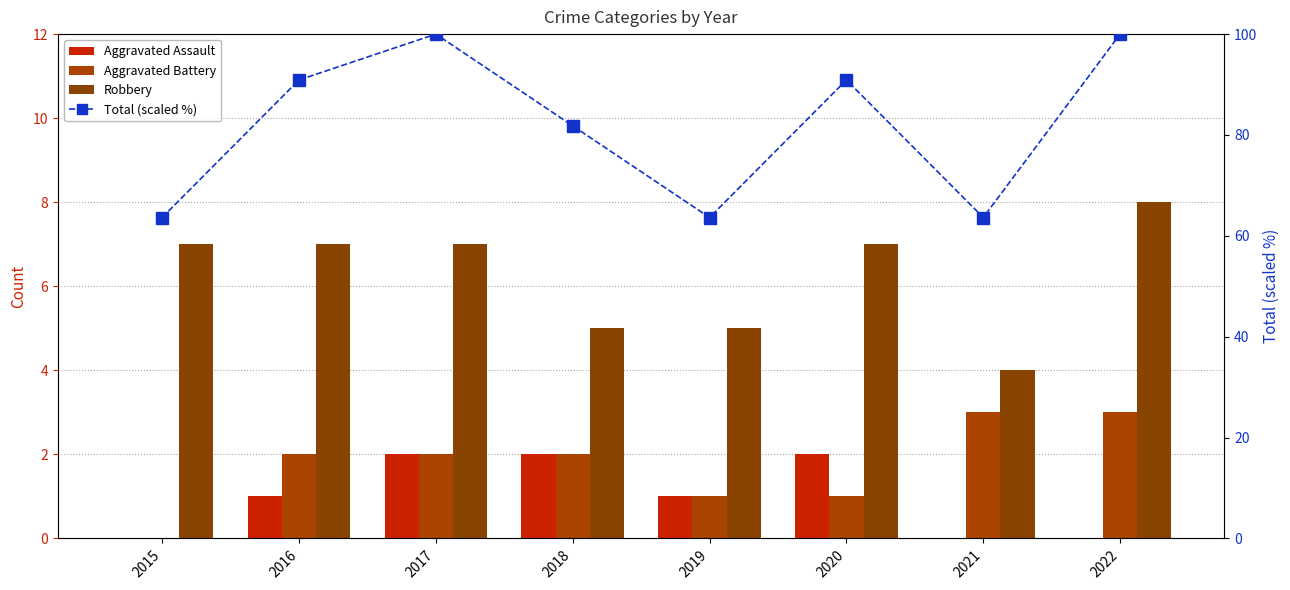

Rank the series by their maximum value, from highest to lowest.

Total (scaled %), Robbery, Aggravated Battery, Aggravated Assault